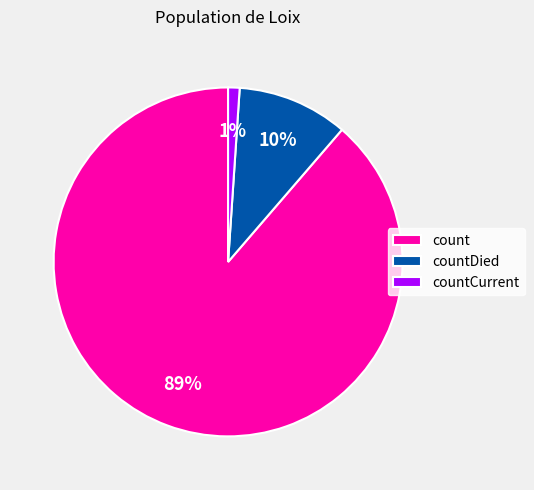

Combined, do countCurrent and count account for over 50%?

Yes